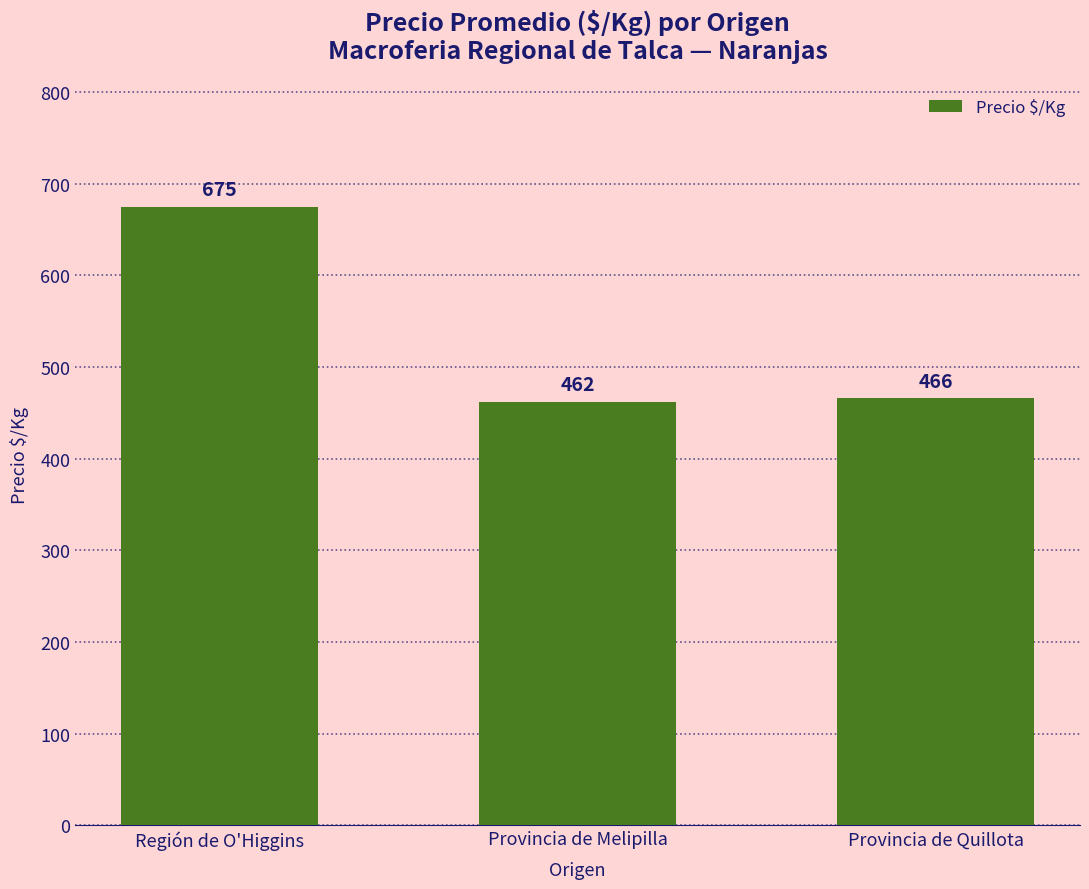

Count the number of categories in the chart.

3